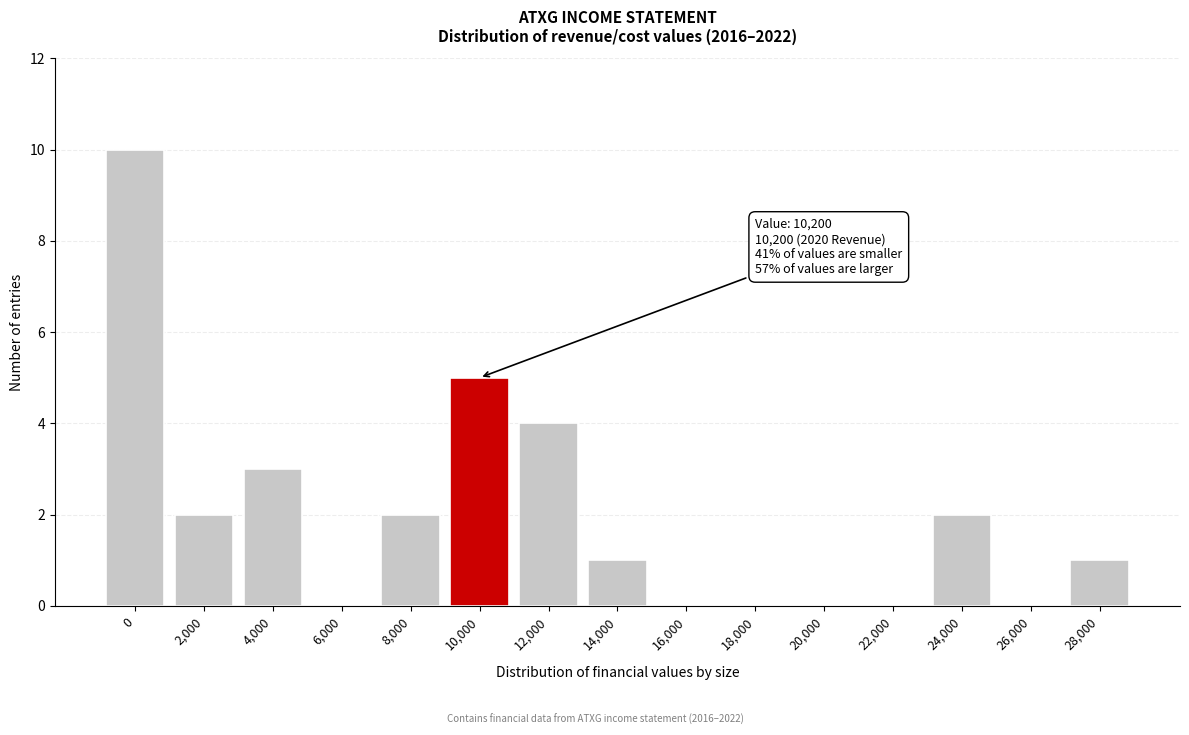

Reading right to left, list all the values displayed in this chart.

28,000=1	26,000=0	24,000=2	22,000=0	20,000=0	18,000=0	16,000=0	14,000=1	12,000=4	10,000=5	8,000=2	6,000=0	4,000=3	2,000=2	0=10